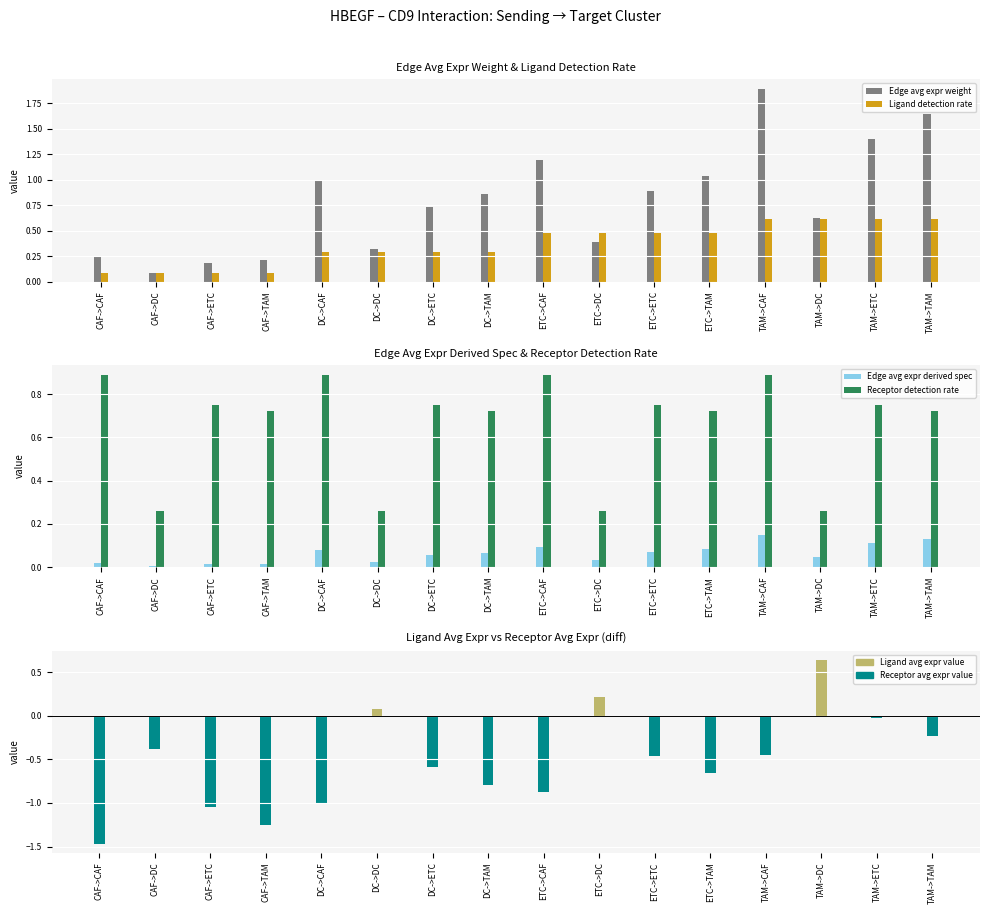

At which category is the sum across all series the highest?

TAM->CAF